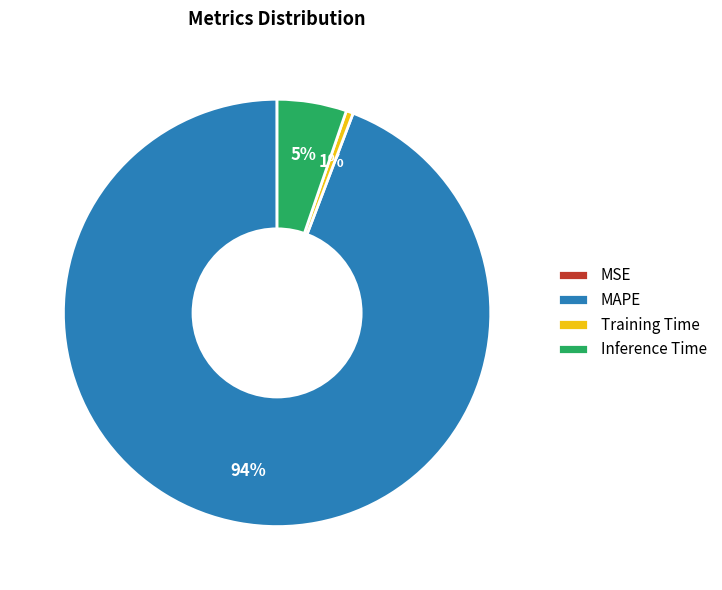

Which slice represents more than half of the pie?

MAPE